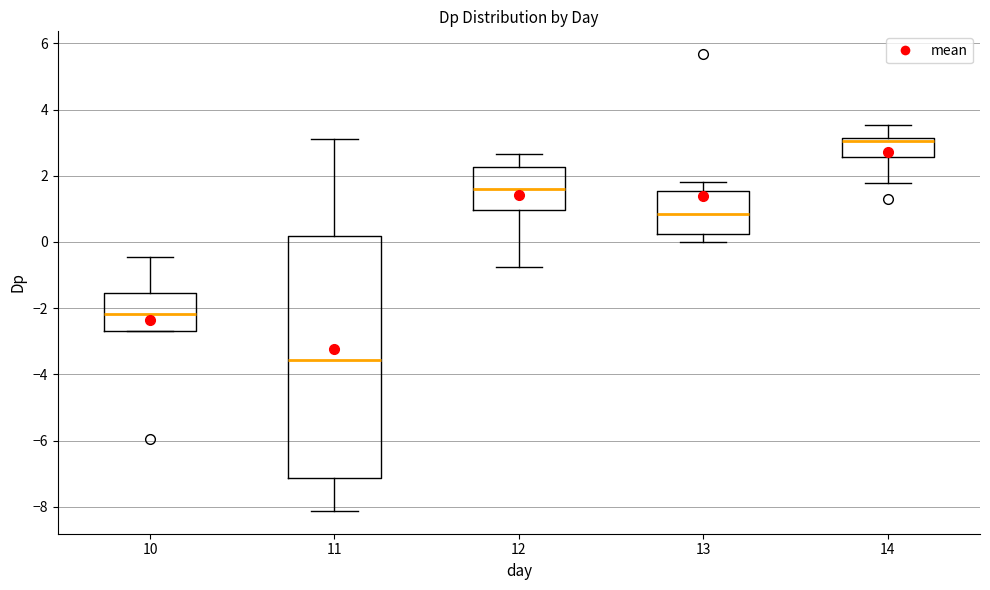

Reading left to right, transcribe this box plot: for each box, give where its median line is, the range the box spans, and where its two whiskers end, as read against the y-axis. The values are not printed on the chart, so give them approximately, as read against the axis.

10: median -2.2, box -2.6 to -1.6, whiskers -2.6 to -0.4
11: median -3.6, box -7.2 to 0.2, whiskers -8.2 to 3.2
12: median 1.6, box 1.0 to 2.2, whiskers -0.8 to 2.6
13: median 0.8, box 0.2 to 1.6, whiskers 0.0 to 1.8
14: median 3.0, box 2.6 to 3.2, whiskers 1.8 to 3.6